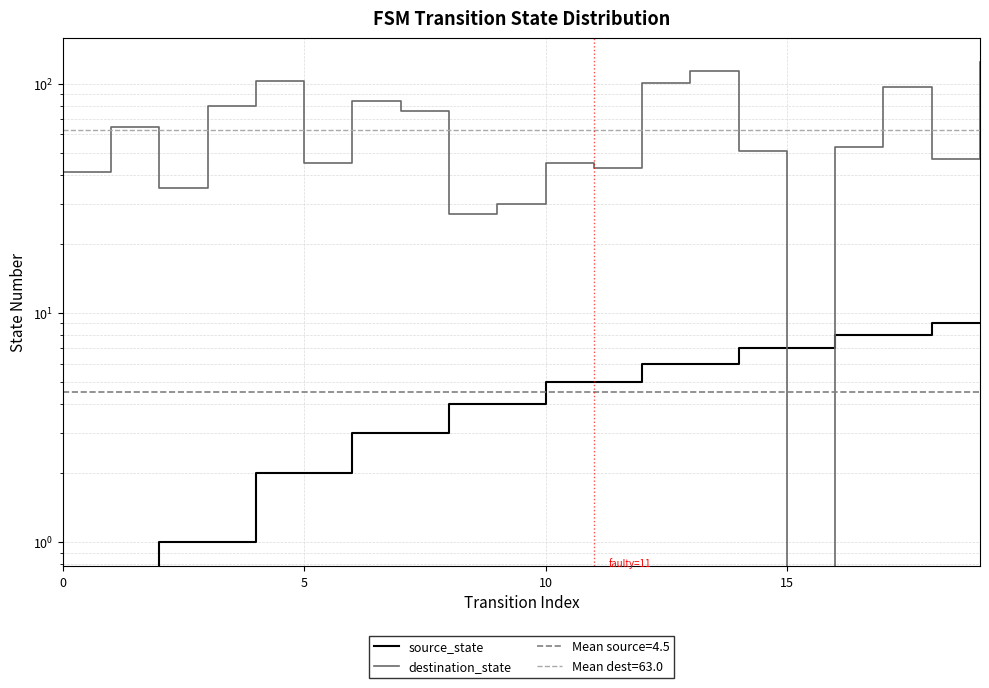

What is the difference between the highest and lowest values at 8?

23